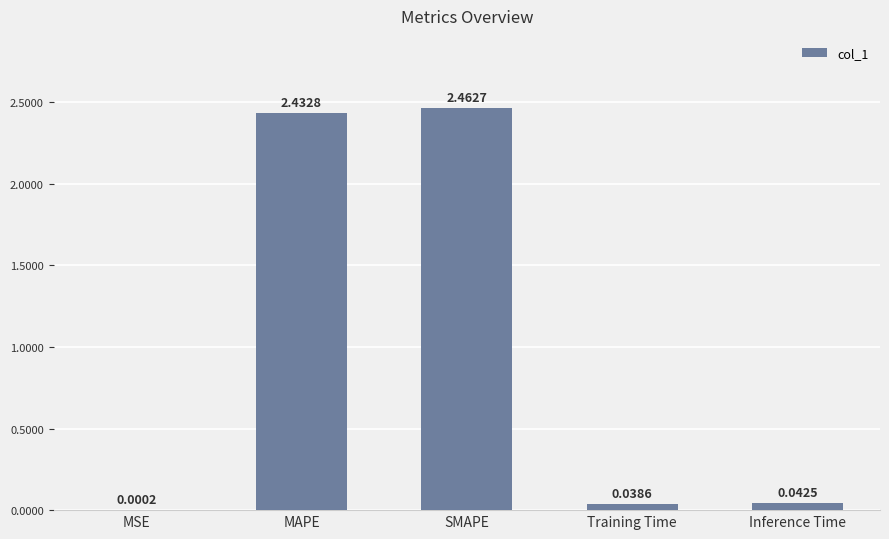

Between MAPE and SMAPE, which is larger?

SMAPE